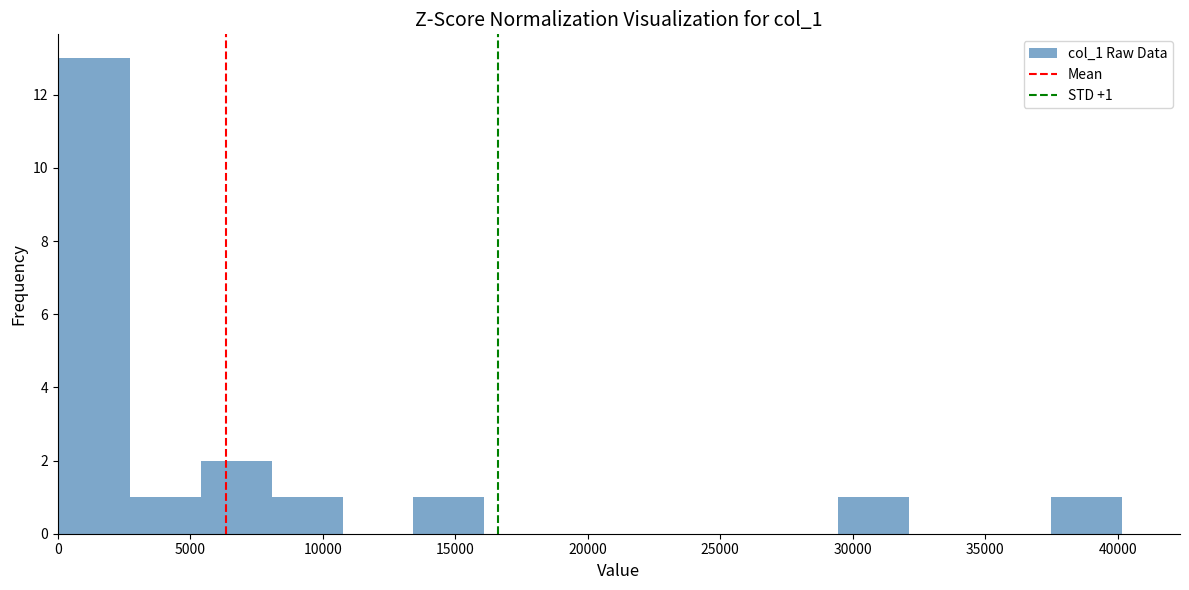

Over which range of the x-axis is the bar tallest?

0 to 2500